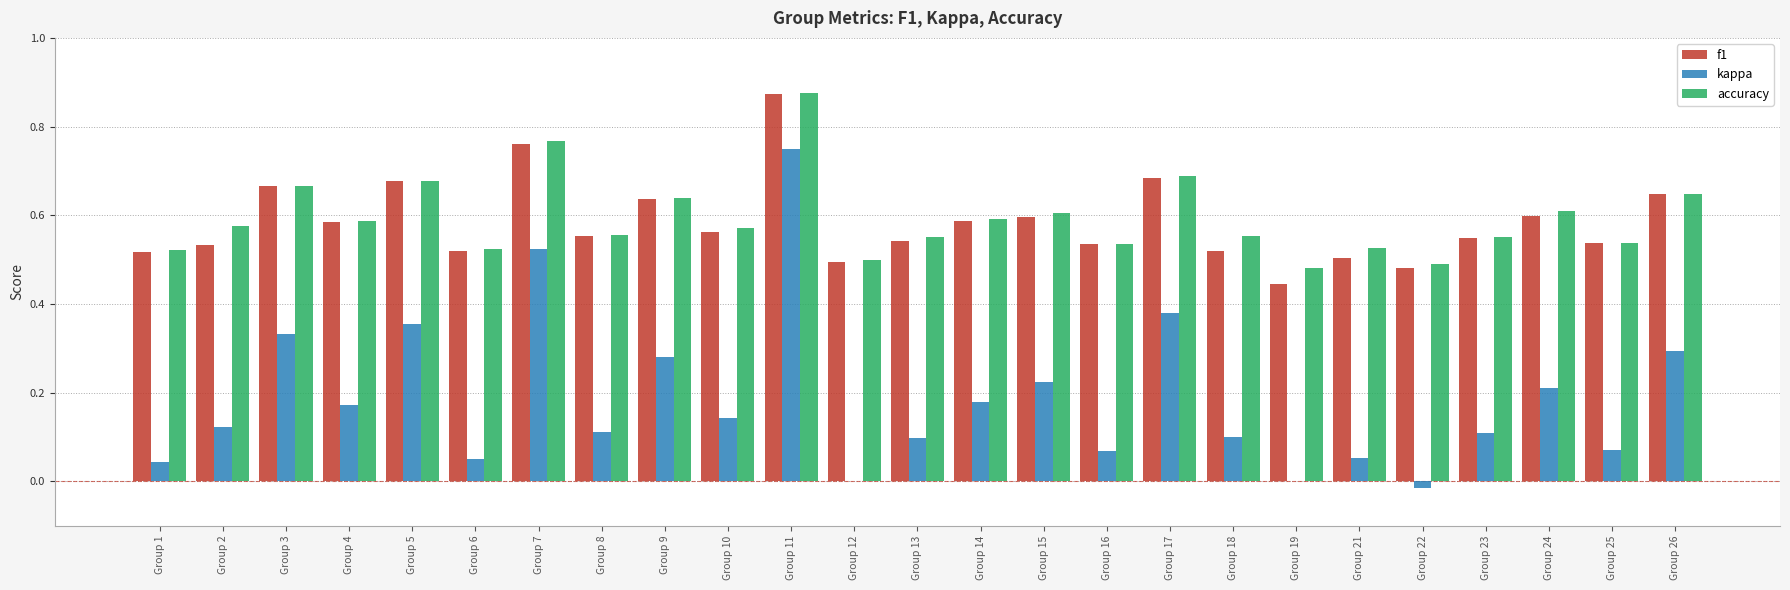

Which series has the largest total across all categories?

accuracy